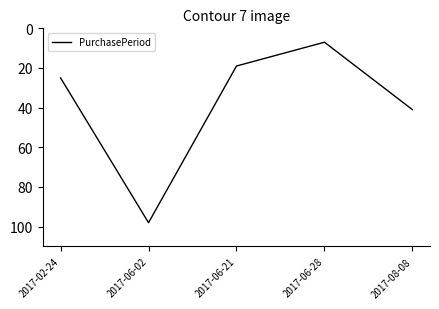

True or false: the data shows 67 at 2017-08-08.

False